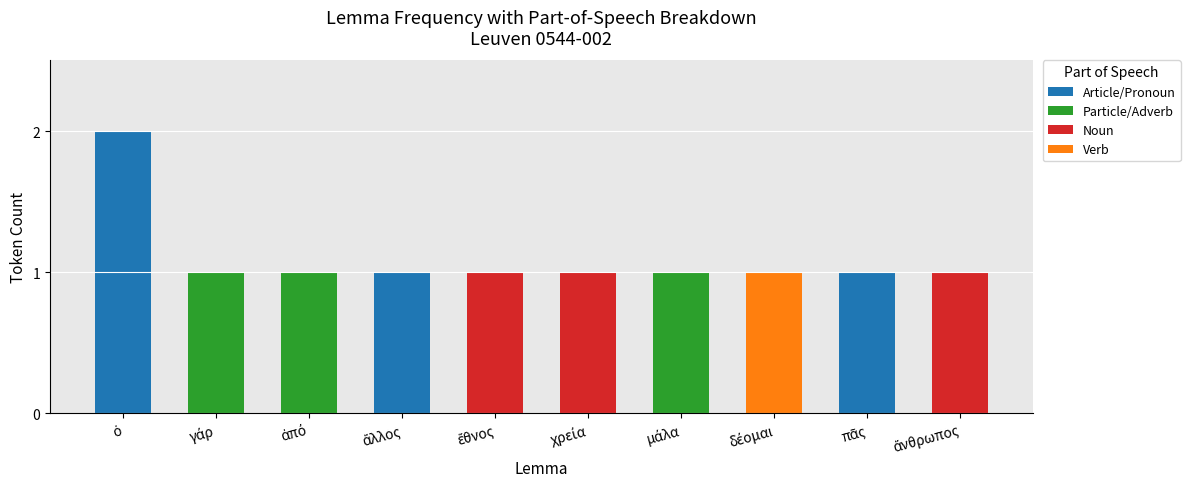

What position from the left is δέομαι?

8